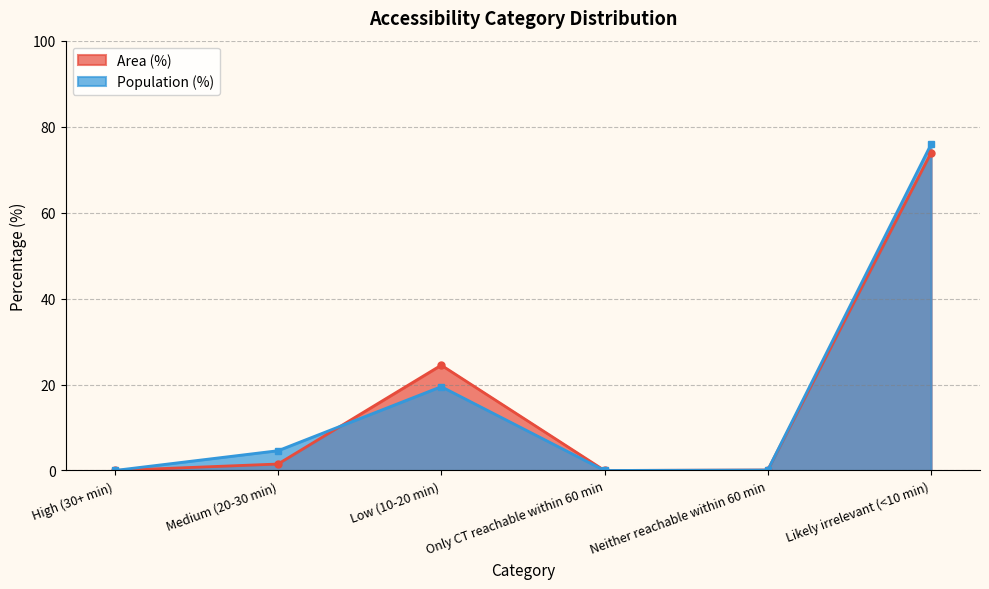

What is the sum of all Area (%) values?

100.0